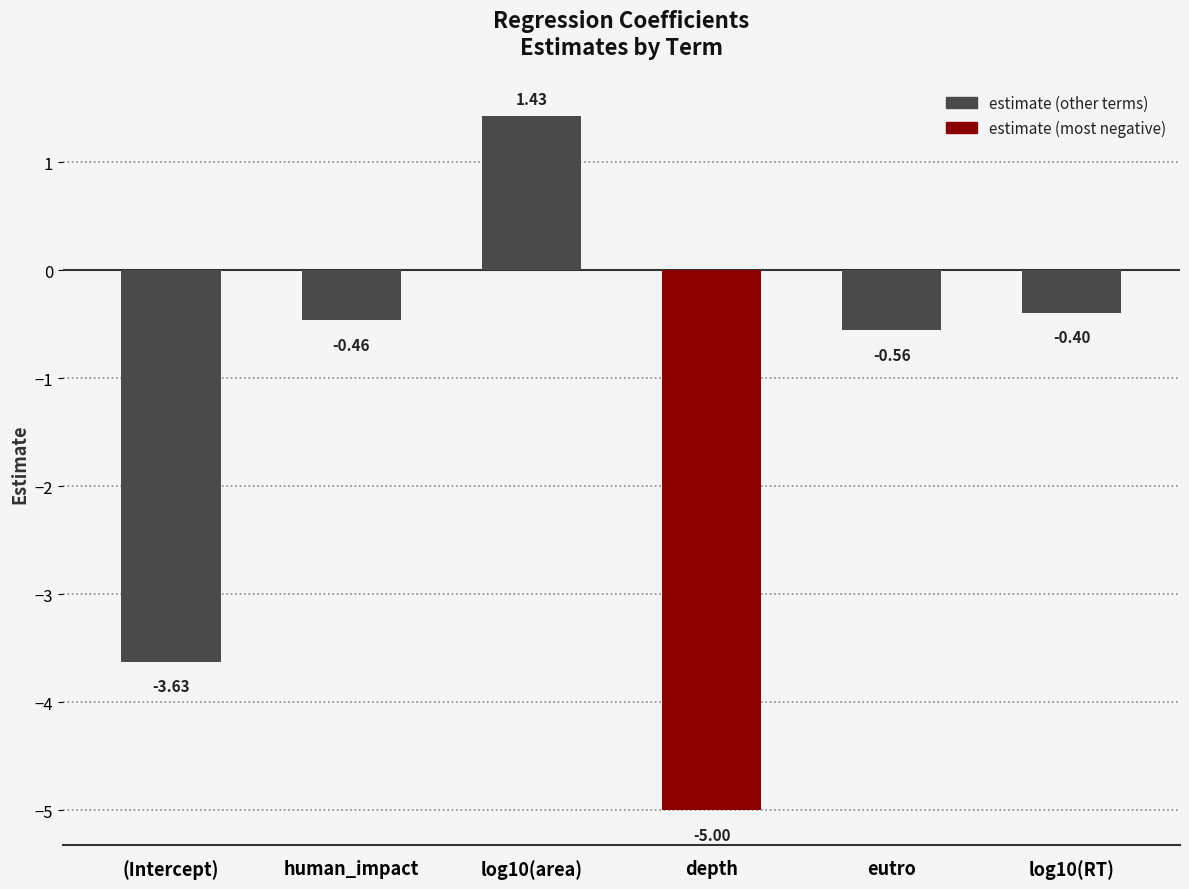

Are the bars grouped side by side (vs. stacked)?

No